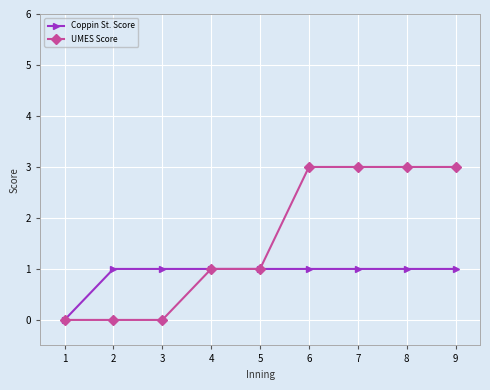

What is the spread (max minus min) of values at 7?

2